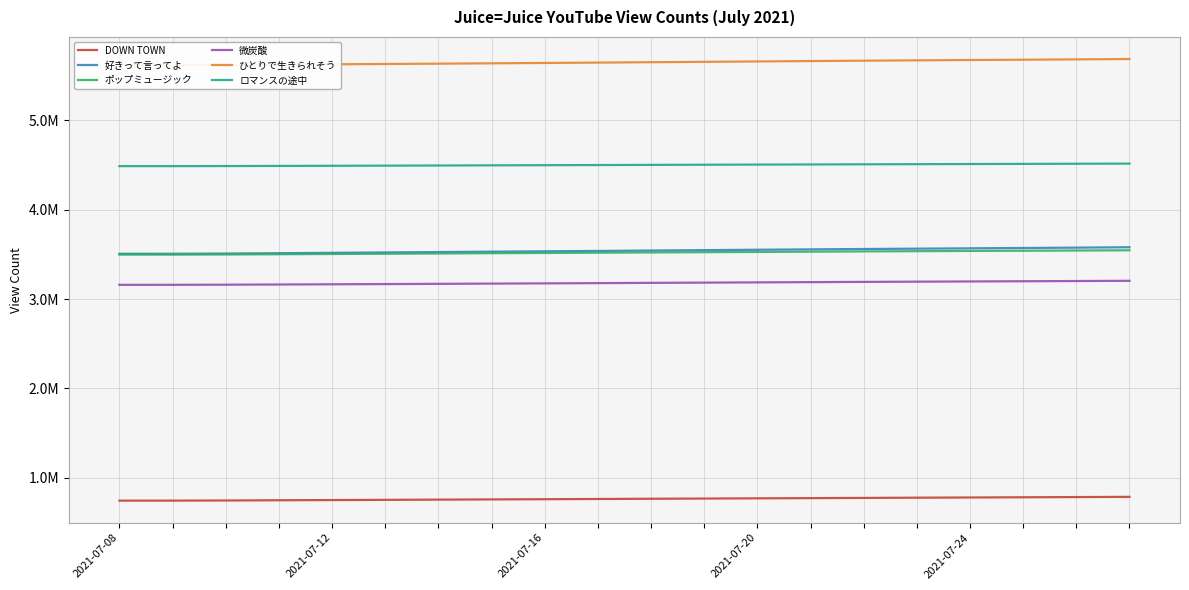

Reading left to right, transcribe all the data shown in this chart.

DOWN TOWN: 743180	743334	745022	747491	749766	752095	754480	756979	759219	761760	764388	766605	769018	771322	773809	776253	778520	780859	783166	785514
好きって言ってよ: 3506454	3506680	3509027	3512969	3517320	3521448	3525784	3530166	3534190	3538318	3542819	3547254	3551693	3555772	3560000	3563805	3567575	3571316	3575306	3579732
ポップミュージック: 3496949	3497138	3498763	3501342	3504082	3506836	3509558	3512938	3515652	3518610	3521554	3524363	3527145	3530015	3533048	3535694	3538375	3540764	3543093	3545586
微炭酸: 3159006	3159138	3160514	3162652	3165111	3167436	3170005	3172706	3175200	3178070	3181014	3183709	3186413	3189084	3191889	3194322	3196767	3199049	3201447	3203878
ひとりで生きられそう: 5618001	5618242	5620500	5623810	5627448	5630937	5634549	5638542	5642516	5646612	5650883	5655090	5659441	5663709	5667970	5671780	5675437	5678791	5682561	5686476
ロマンスの途中: 4487544	4487551	4488550	4490024	4491549	4493028	4494649	4496491	4498164	4499841	4501548	4503294	4504905	4506404	4508154	4509578	4511268	4512705	4514265	4515875